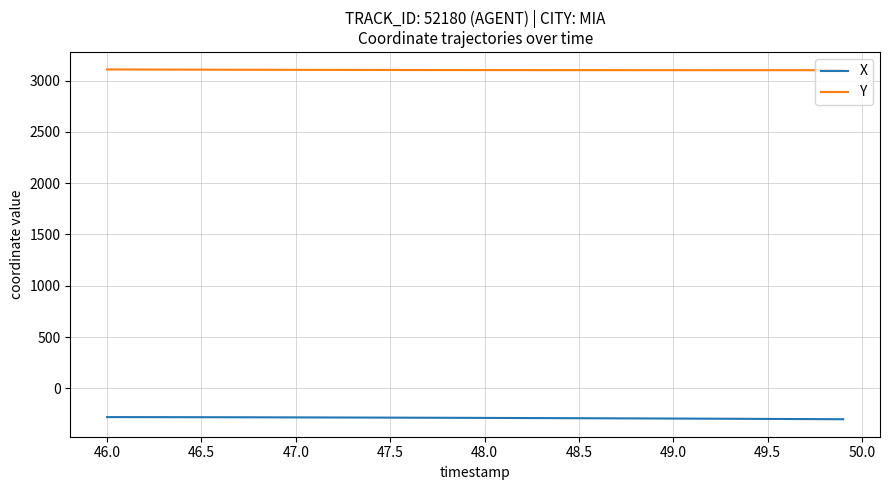

True or false: X and Y cross at least once.

False